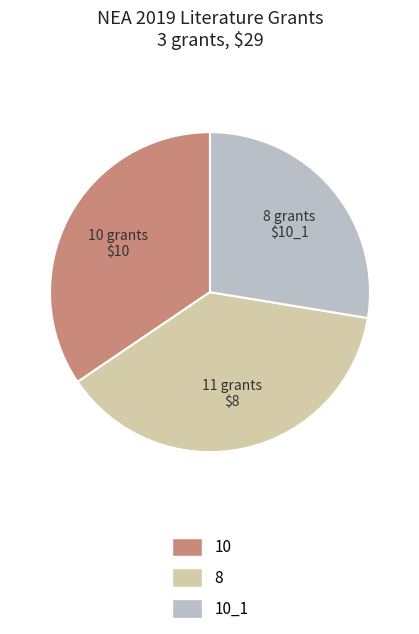

Which slice is the largest?

11 grants $8